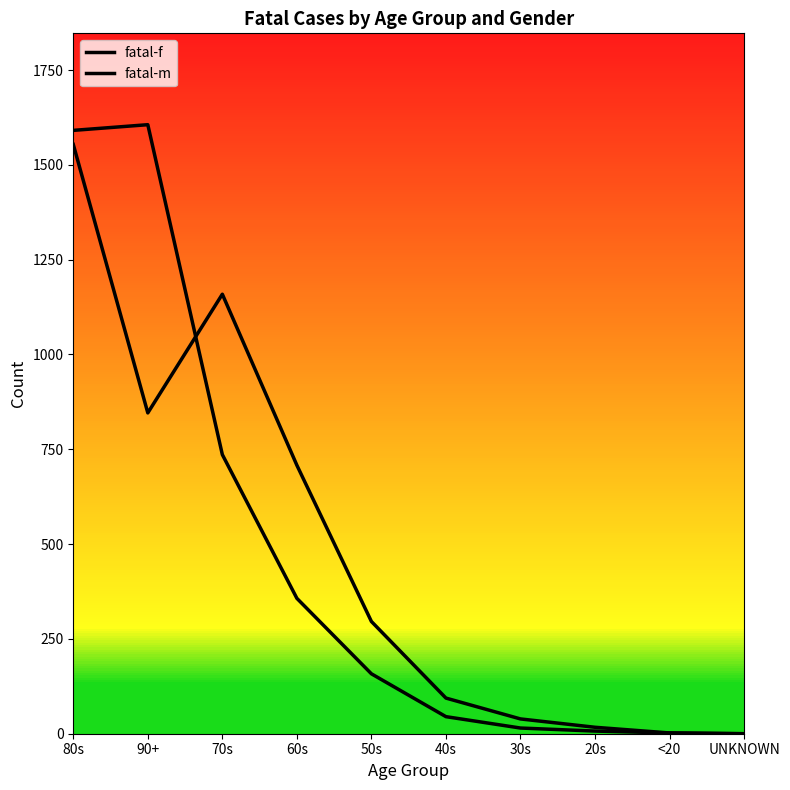

How many lines are shown in the chart?

2